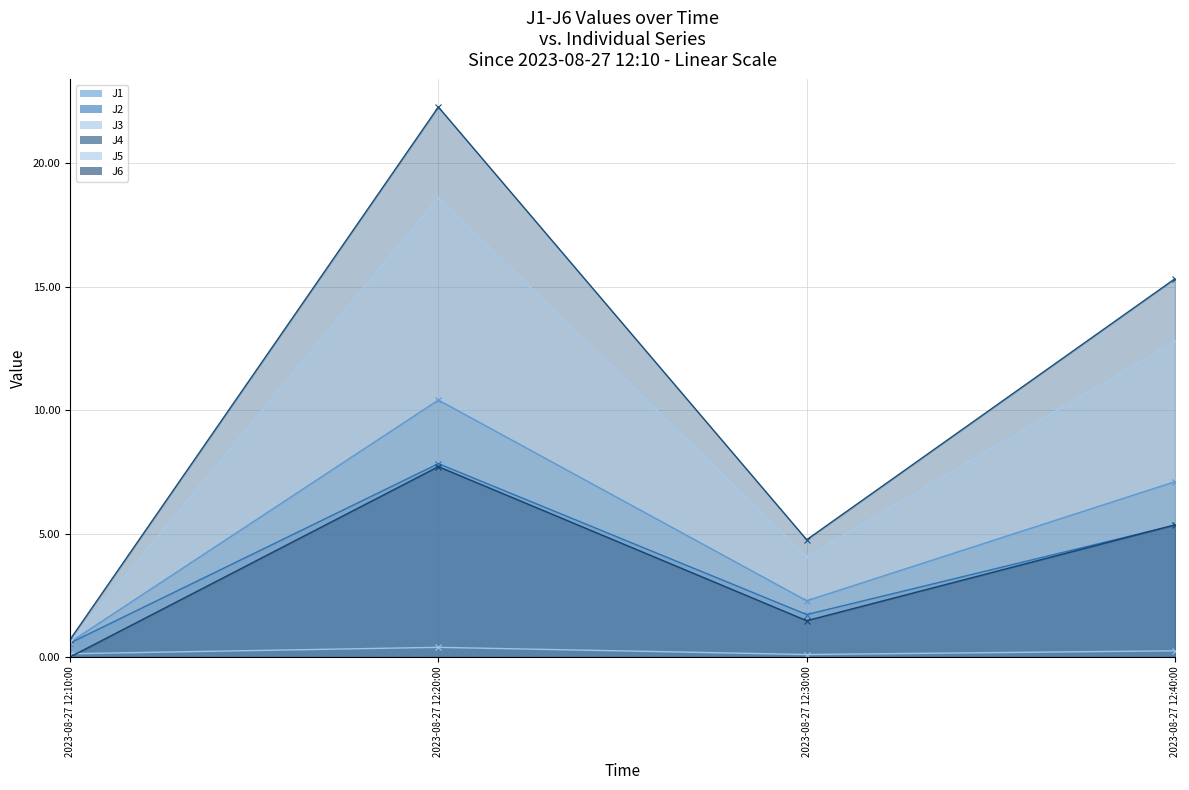

Is the value of J4 at 2023-08-27 12:30:00 greater than the value of J2 at 2023-08-27 12:30:00?

Yes